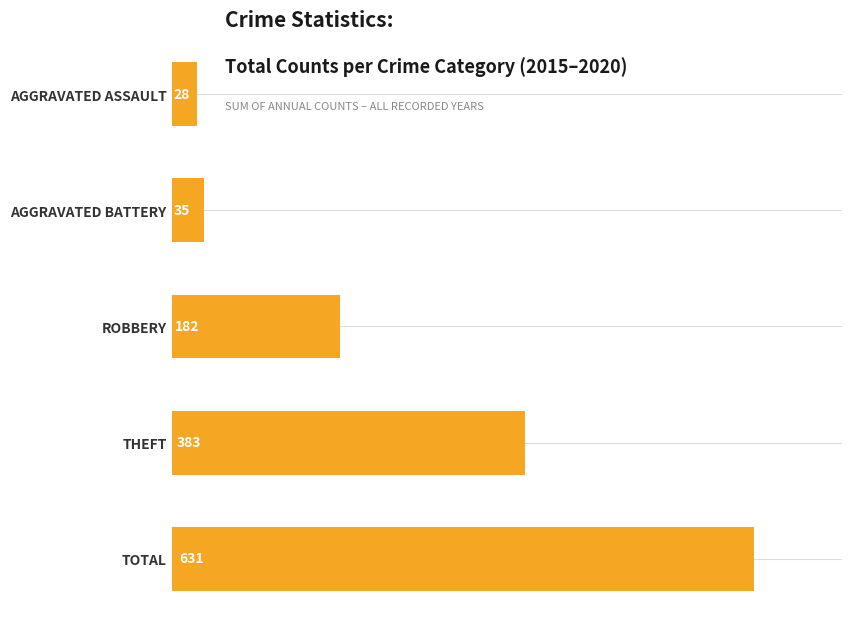

List the labels in order of value, smallest first.

AGGRAVATED ASSAULT, AGGRAVATED BATTERY, ROBBERY, THEFT, TOTAL